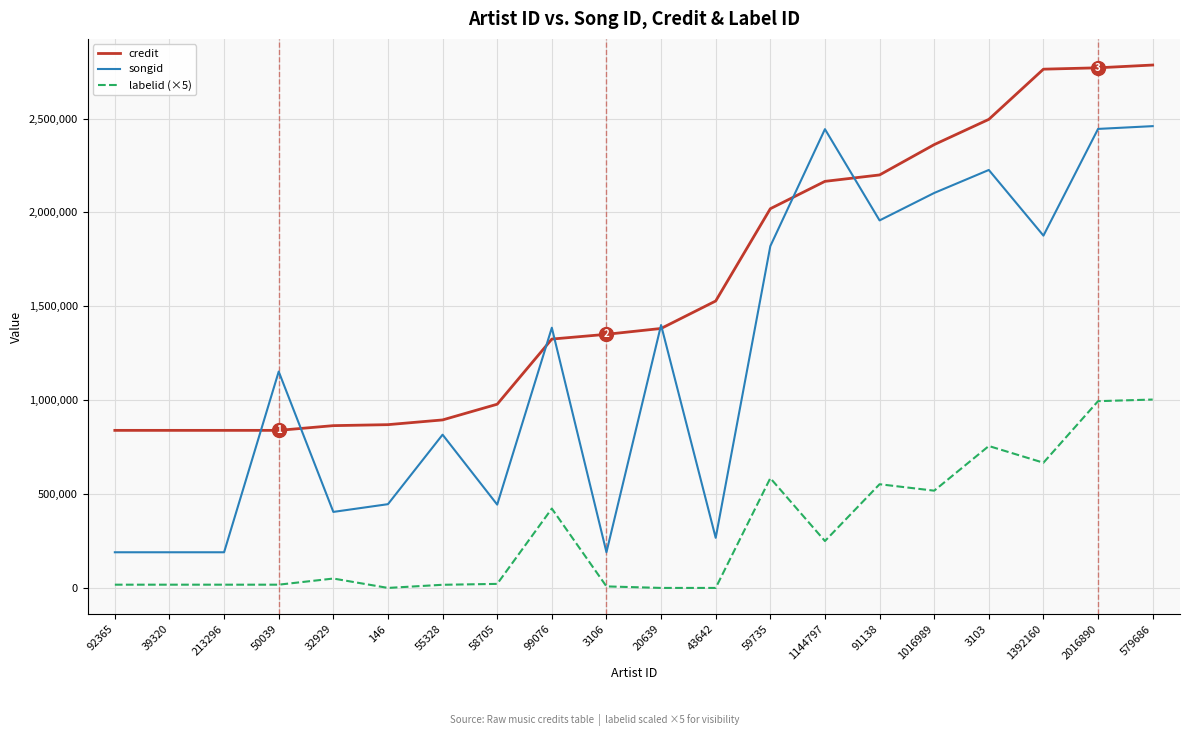

What is the highest value of the credit series?

2785187